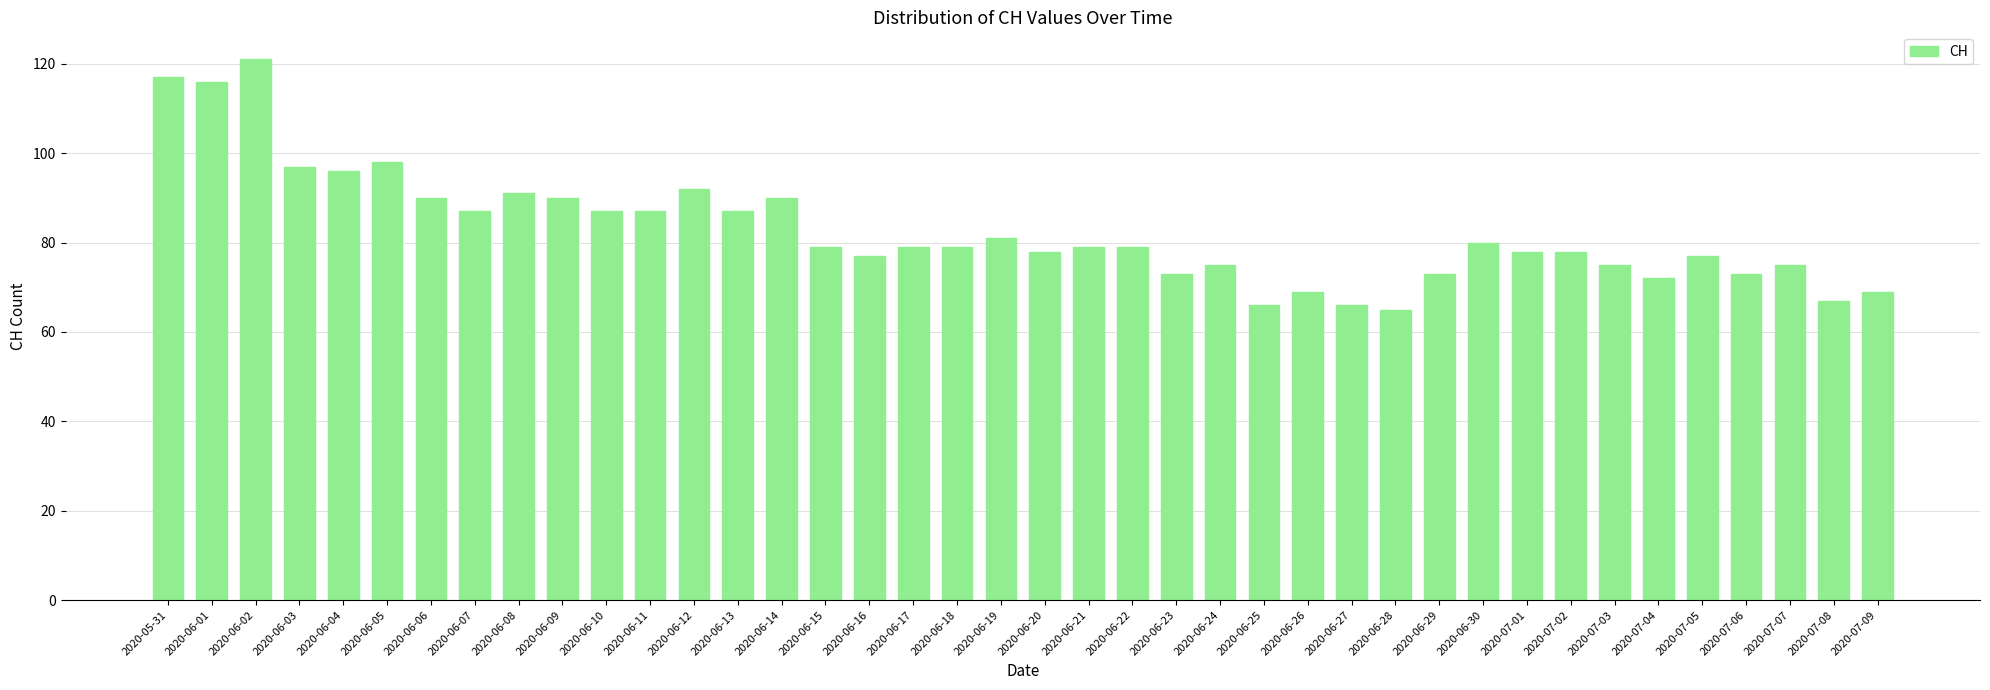

What is the label of the 10th bar from the left?

2020-06-09